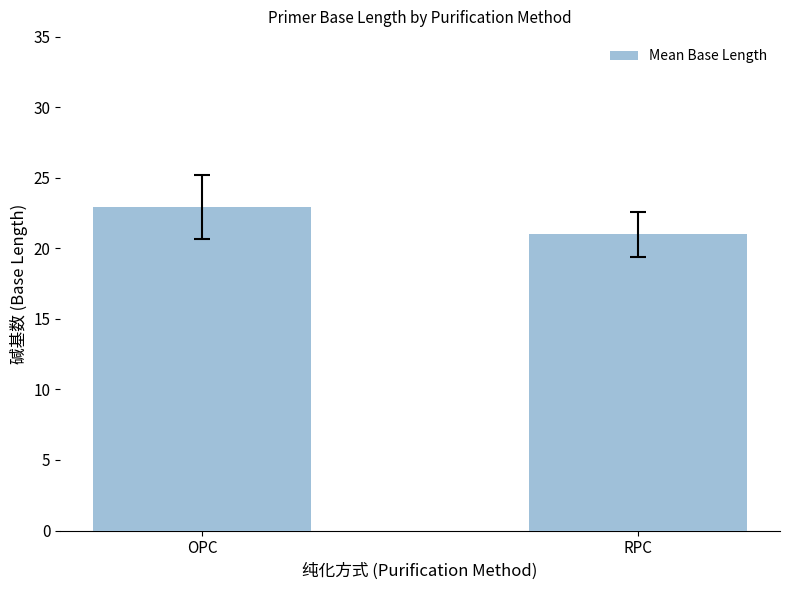

Which label corresponds to the smallest value in the chart?

RPC